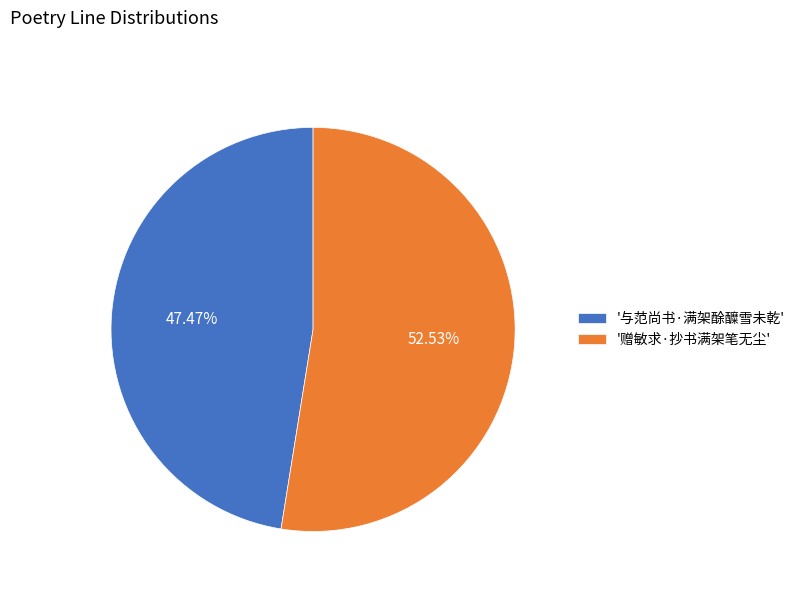

What is the ratio of the value at '赠敏求·抄书满架笔无尘' to the value at '与范尚书·满架酴醾雪未乾'?

1.1